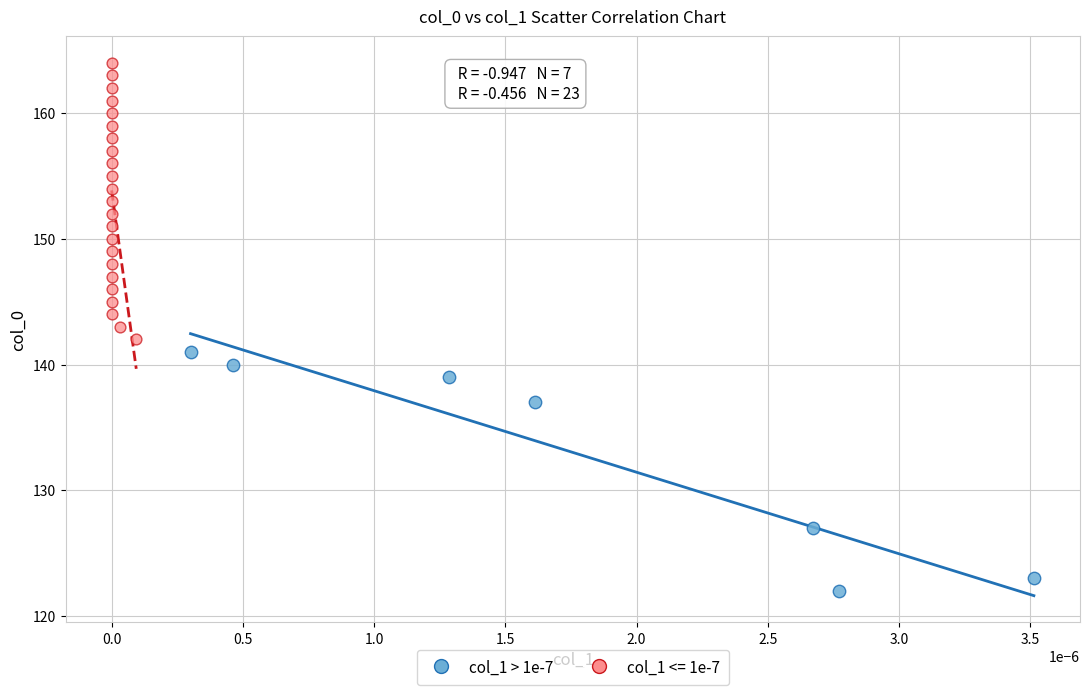

Which series reaches the maximum Y coordinate?

col_1 <= 1e-7